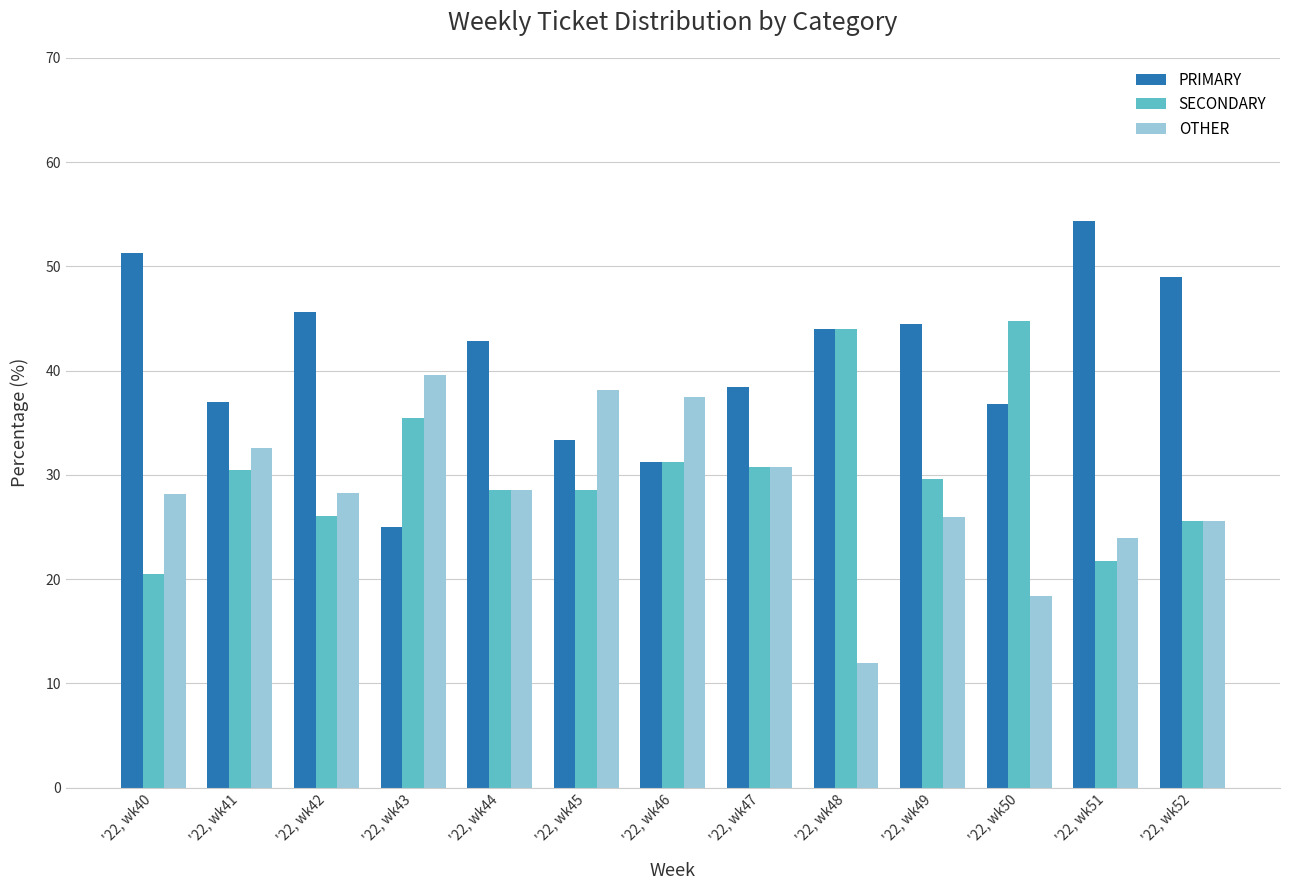

What is the spread (max minus min) of values at '22, wk40?

30.8